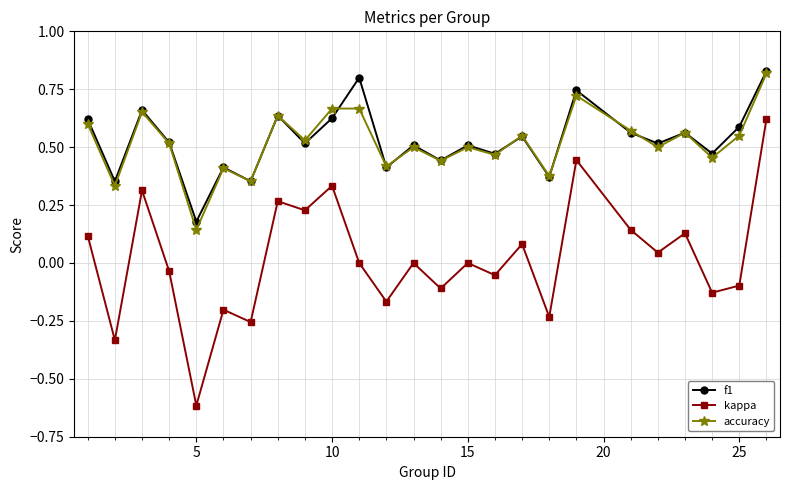

What is the minimum value shown in the chart?

-0.6